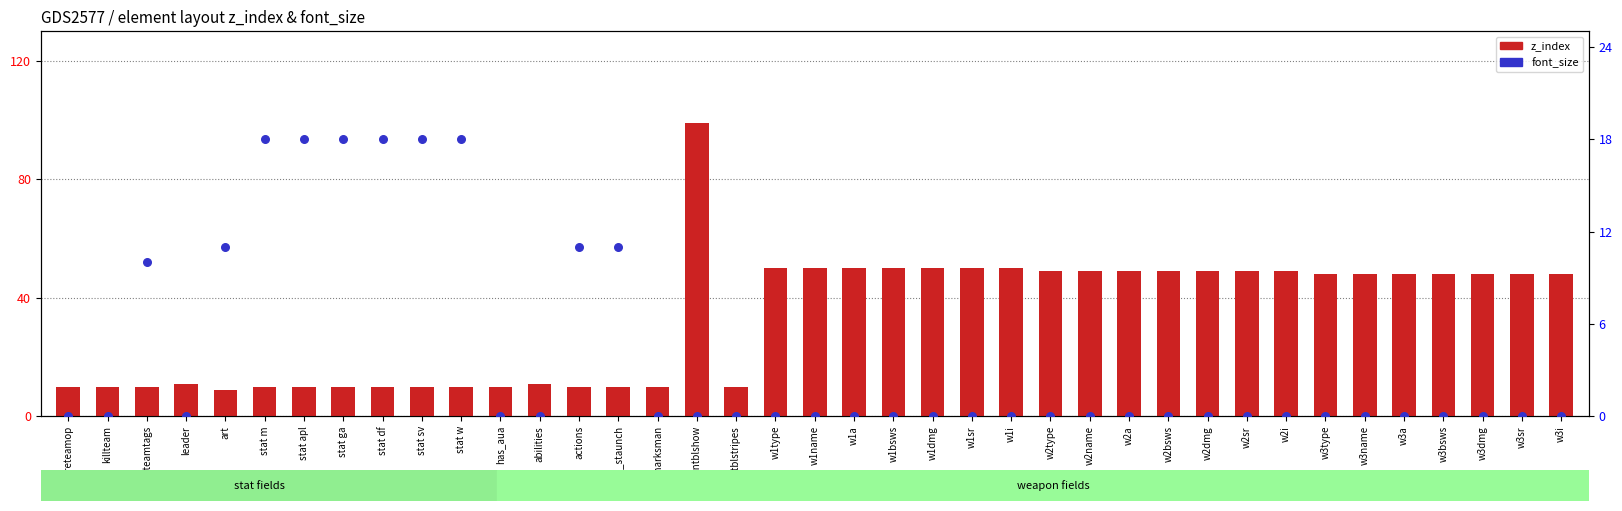

Which series contains the lowest Y value?

font_size